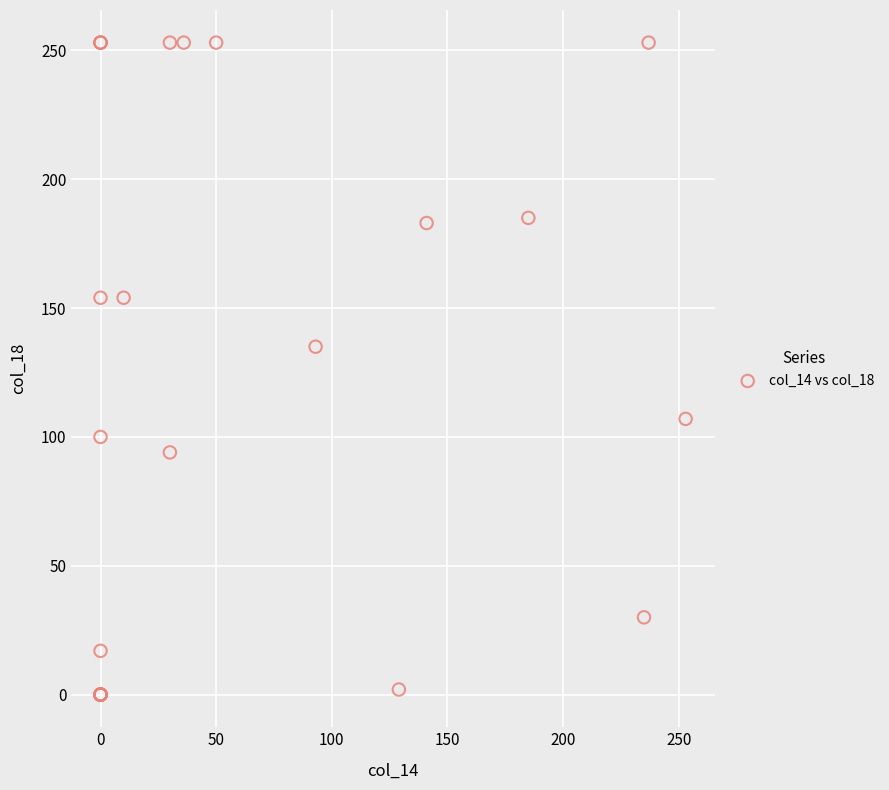

What Y value in the scatter plot is closest to 126?

135